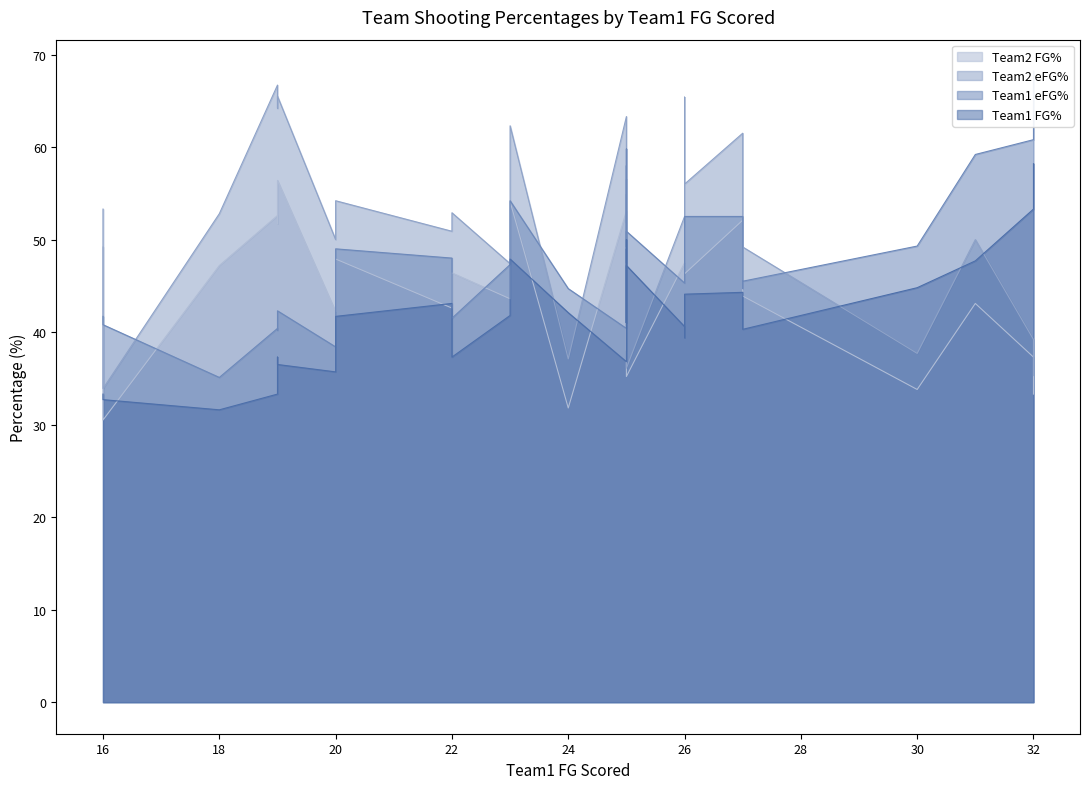

Is the value of Team1_eFG% at 21 greater than the value of Team1_FG_Percent at 27?

Yes